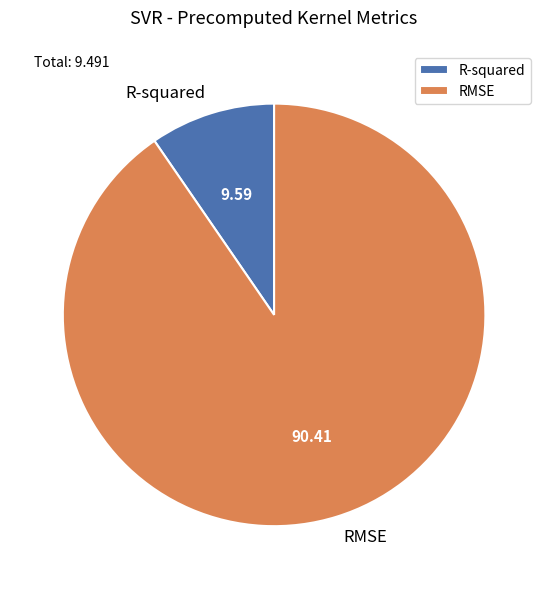

Count the number of slices in the pie.

2